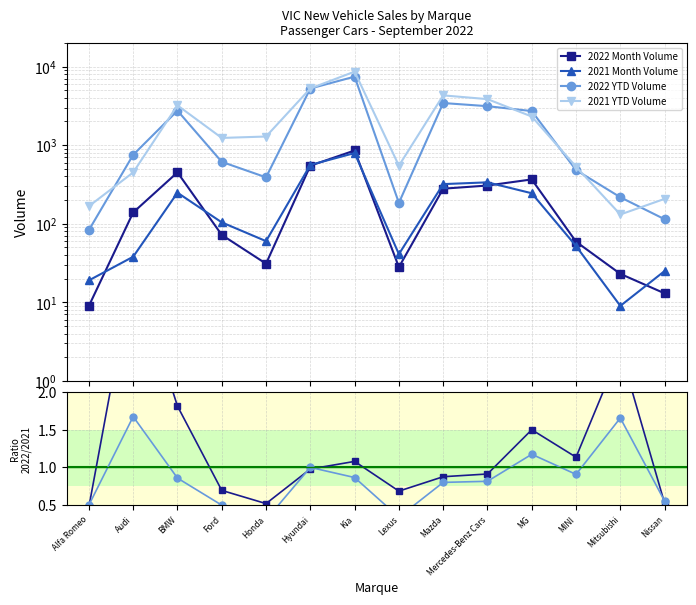

True or false: 2022 Month Volume and YTD 2022/2021 cross at least once.

False